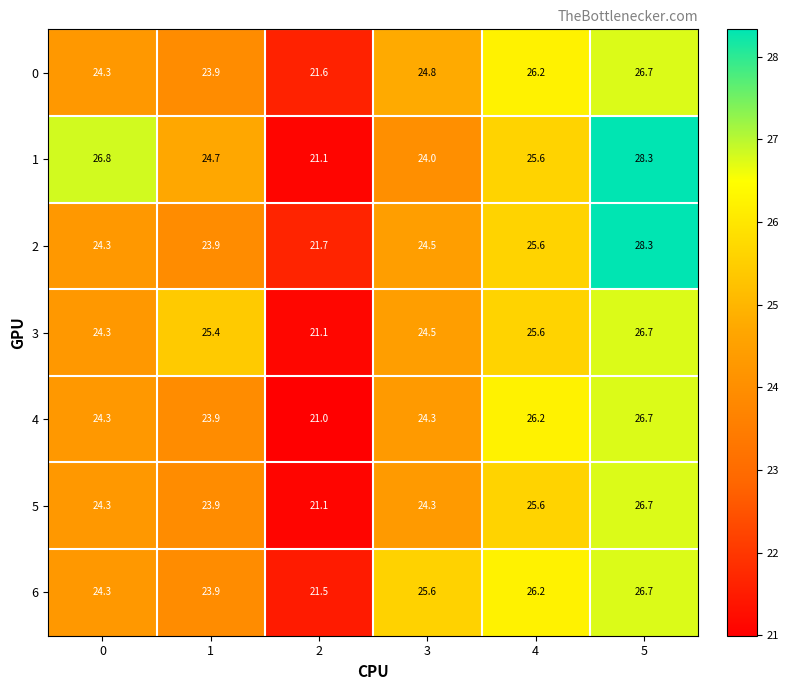

What is the sum of the 1 values at 5 and 1?

53.0